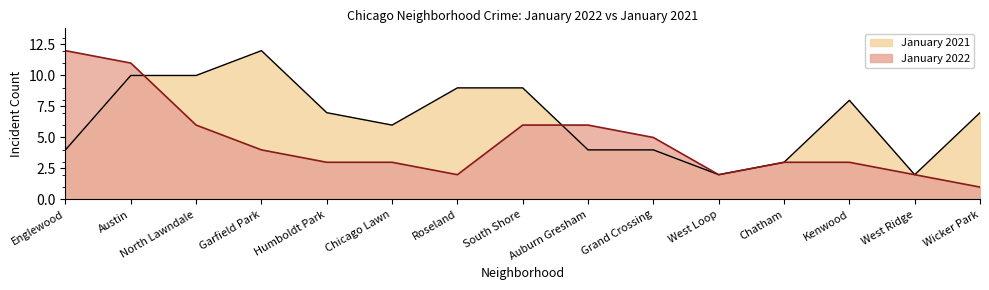

List the labels in order of January 2022 value, largest first.

Englewood, Austin, North Lawndale, South Shore, Auburn Gresham, Grand Crossing, Garfield Park, Humboldt Park, Chicago Lawn, Chatham, Kenwood, Roseland, West Loop, West Ridge, Wicker Park